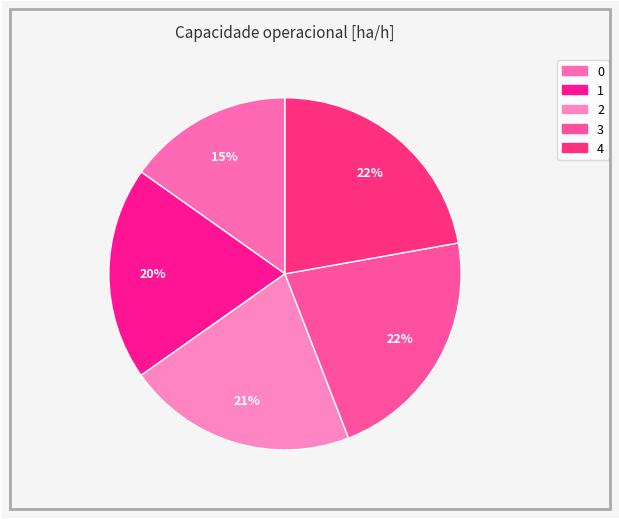

Combined, do 0 and 4 account for over 50%?

No